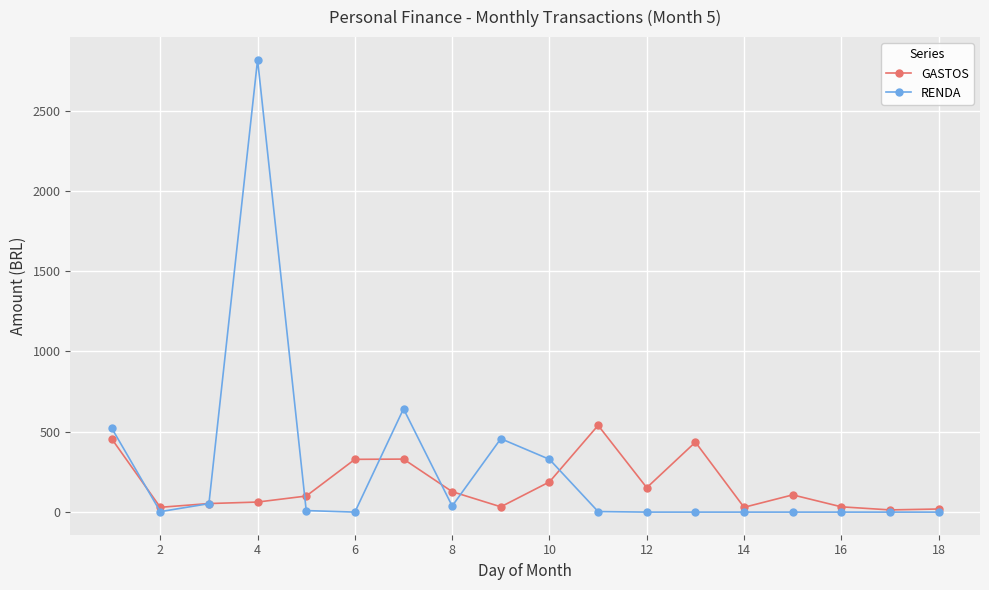

Rank the series by their maximum value, from lowest to highest.

GASTOS, RENDA